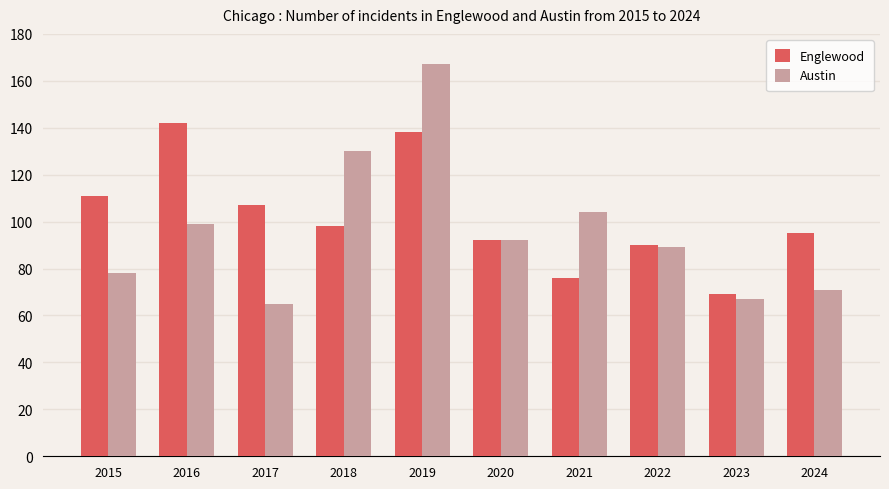

How many bars are there in each group?

2